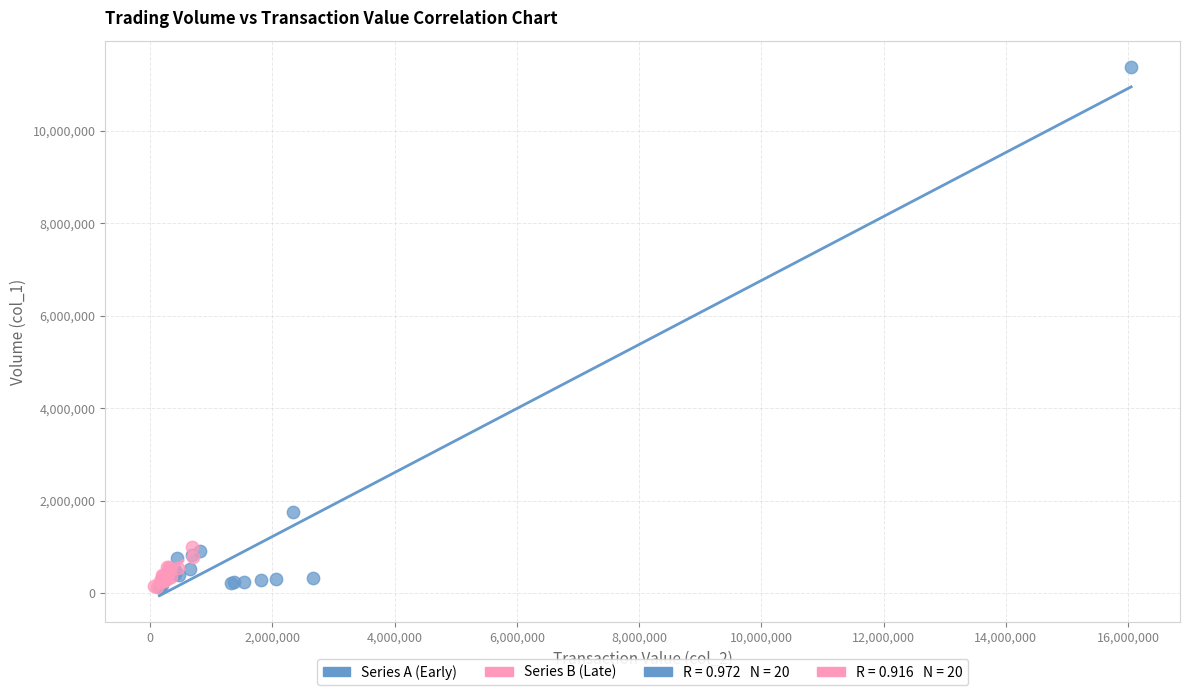

Which series has the widest spread of Y values?

Series A (Early)